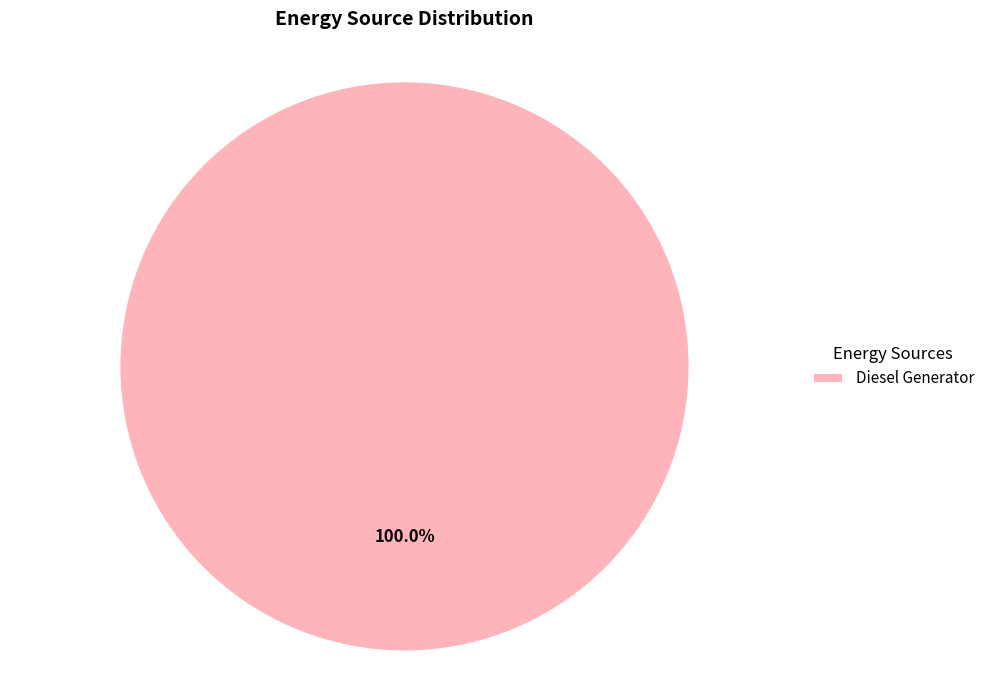

How many slices are in this pie chart?

1